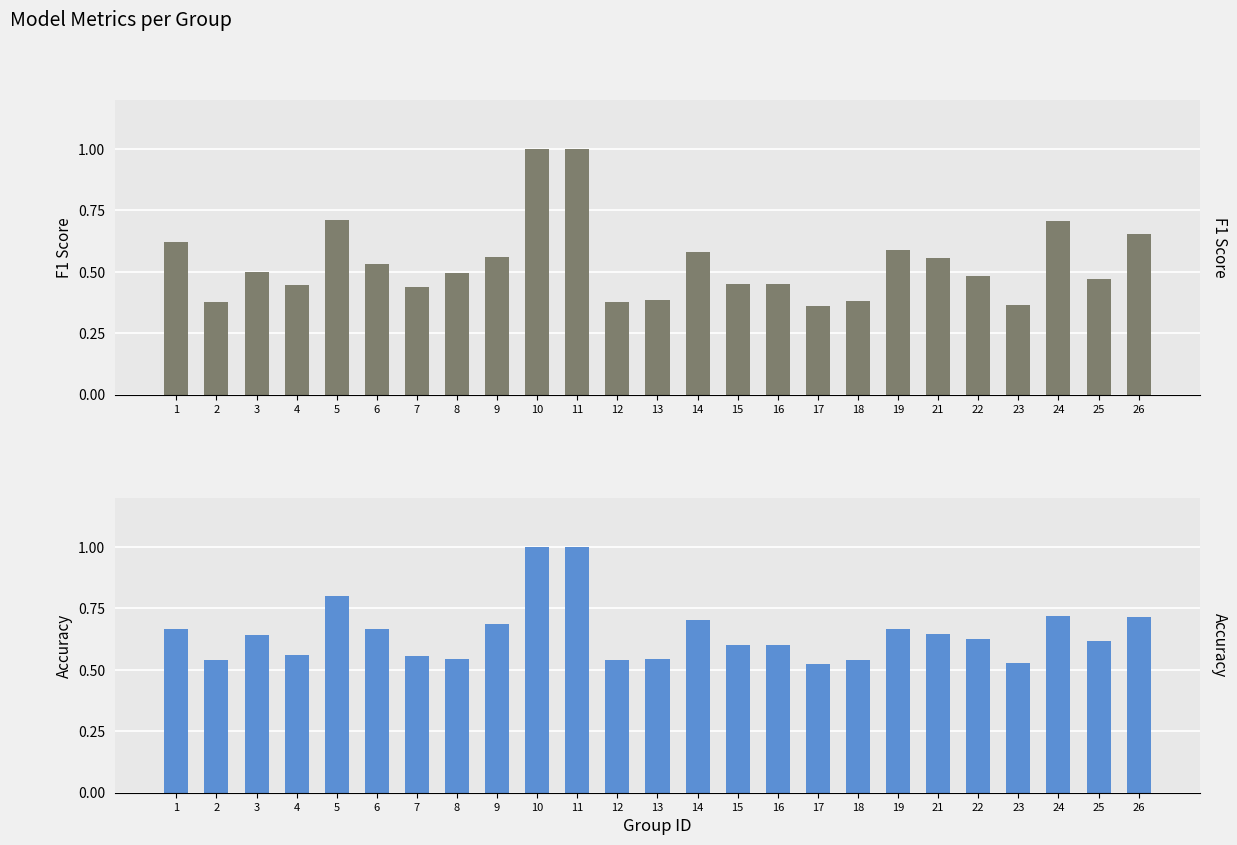

Which has a higher value, 17 or 23?

23